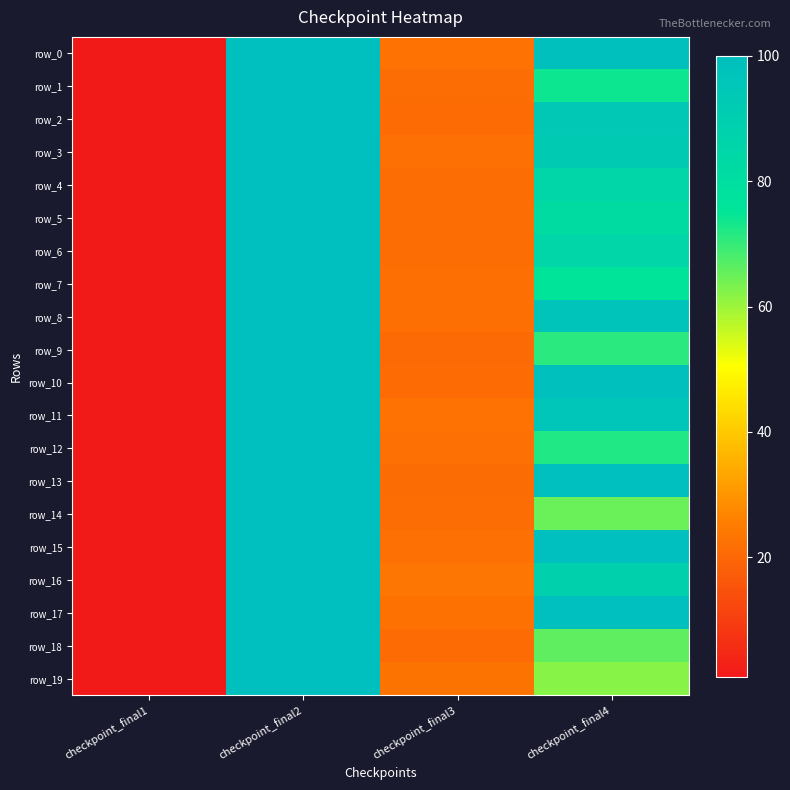

True or false: row_11 has a value of 96.0 at checkpoint_final4.

True